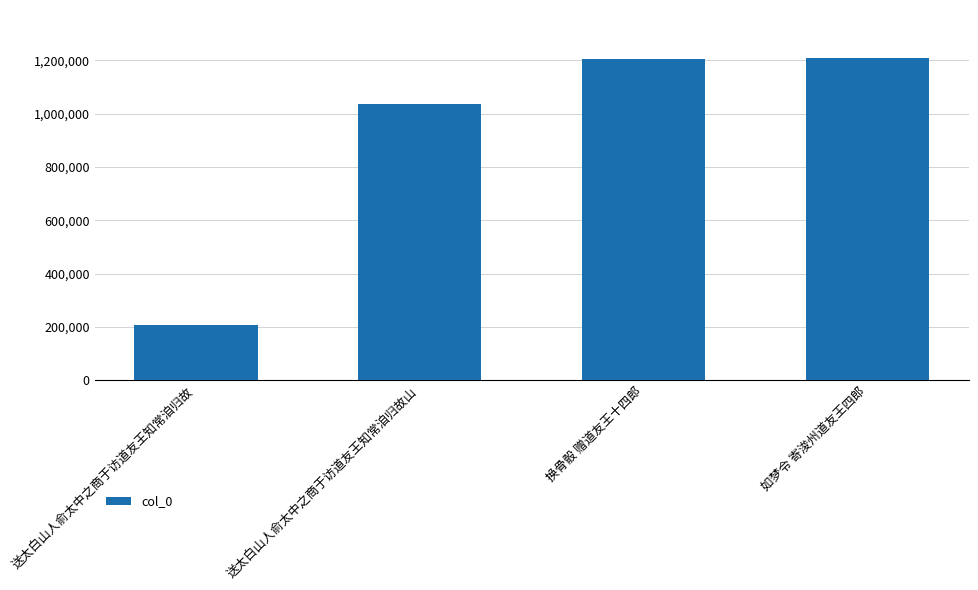

Approximately how many times larger is the value at 如梦令 寄浚州道友王四郎 compared to 送太白山人俞太中之商于访道友王知常洎归故山?

1.2